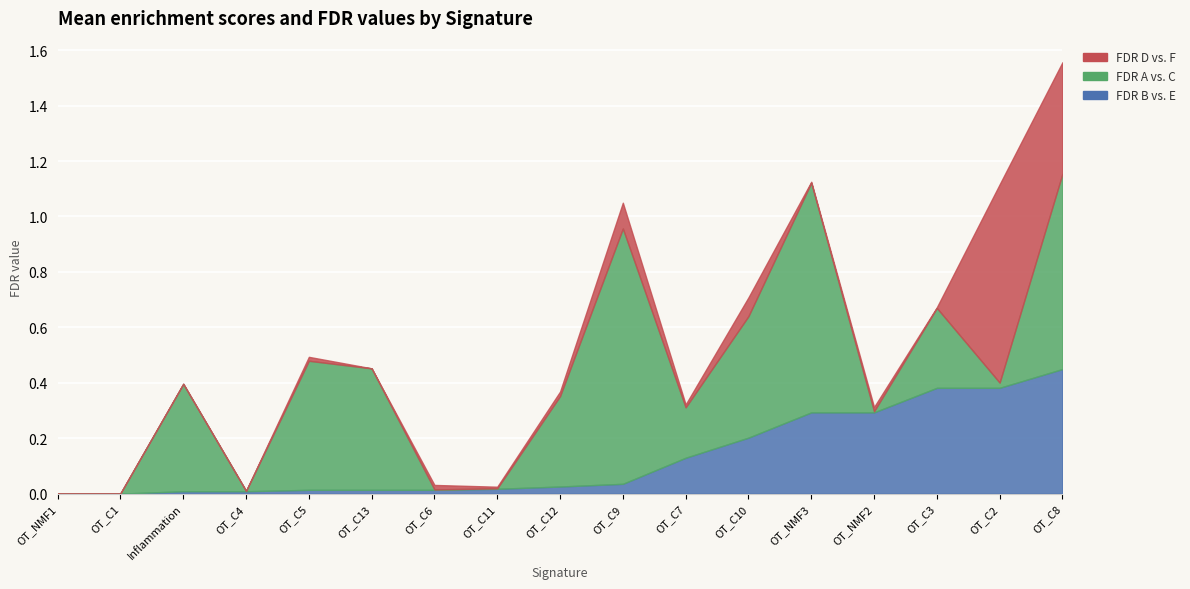

What is the maximum value shown in the chart?

0.9